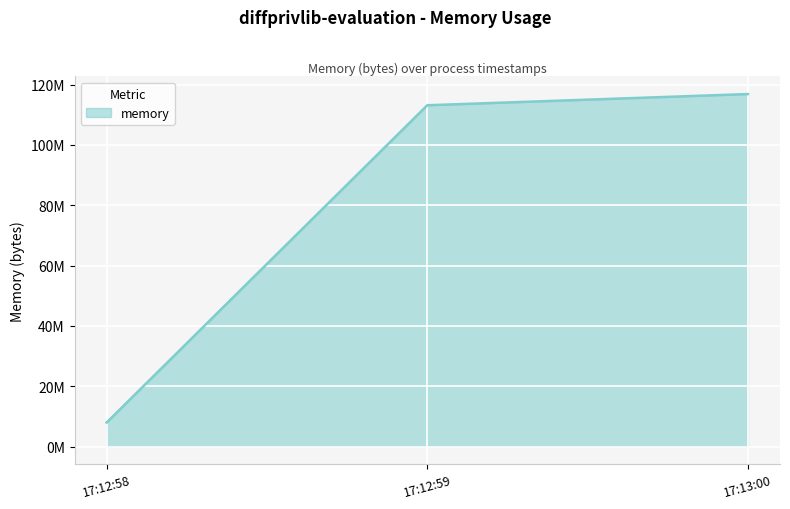

Rank the categories by value from lowest to highest.

17:12:58, 17:12:59, 17:13:00